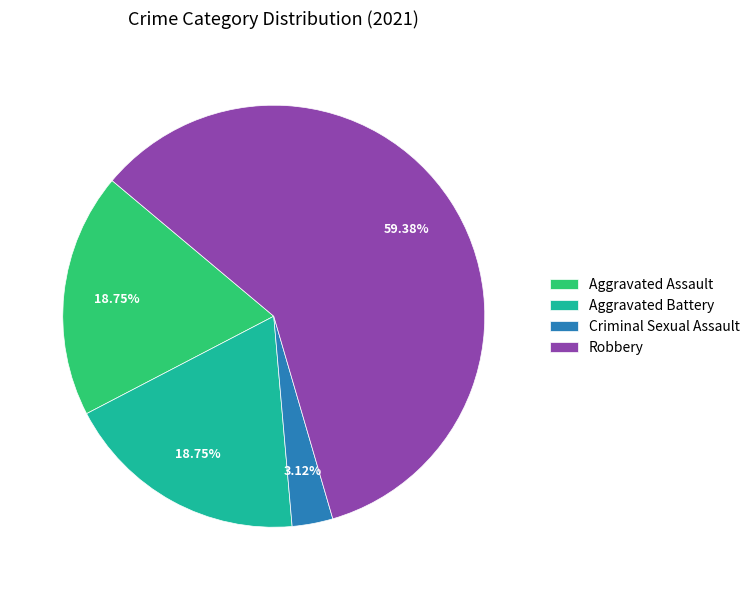

Which slice is the largest?

Robbery